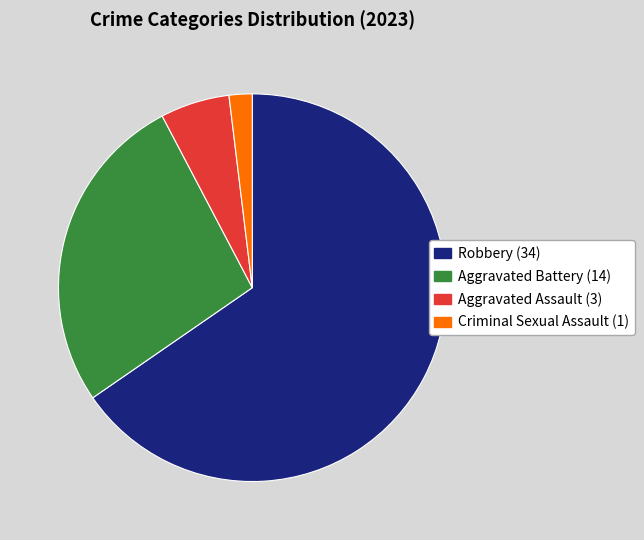

Does any single category account for the majority?

Yes